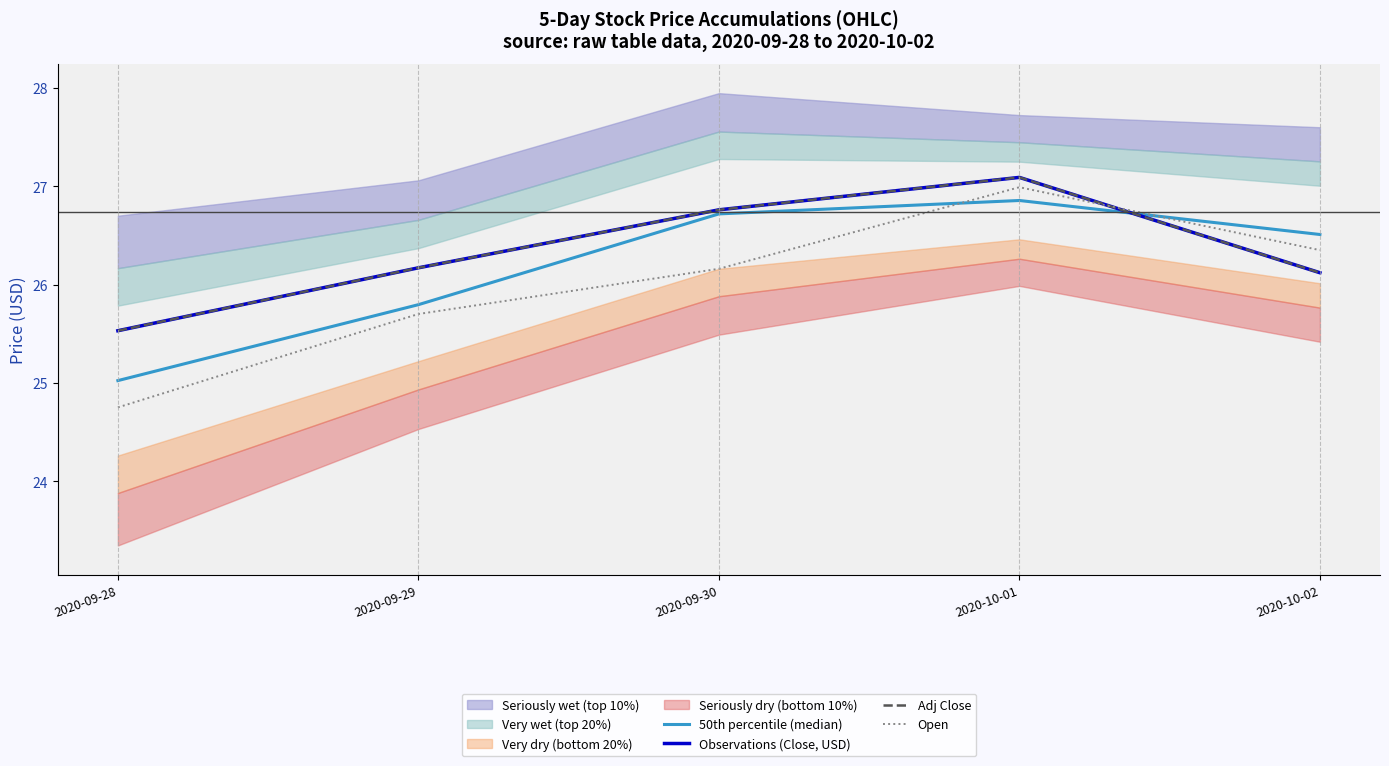

What is the spread (max minus min) of values at 2020-10-02?

0.4